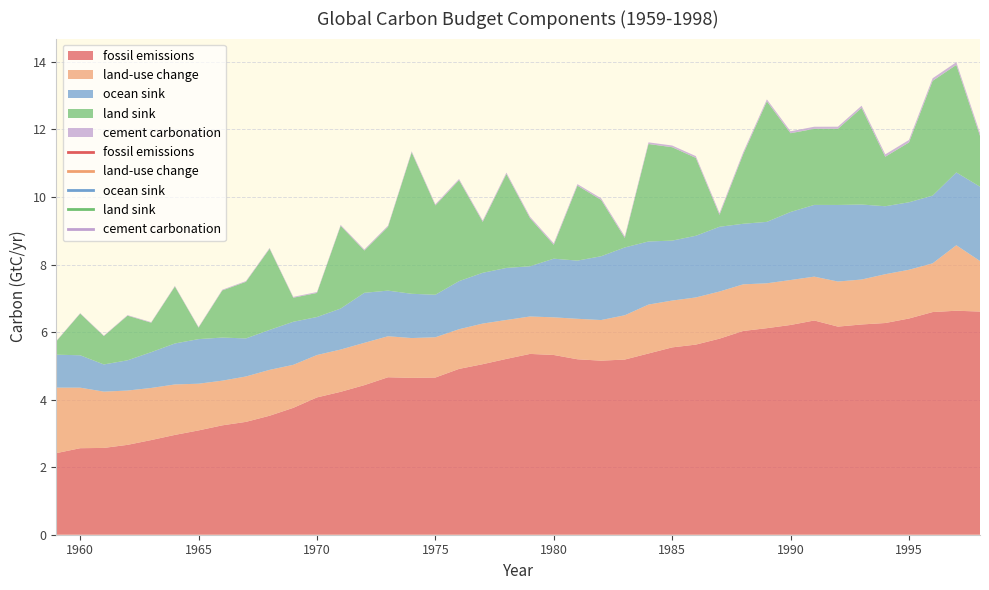

Does the chart display data point markers on the line(s)?

No